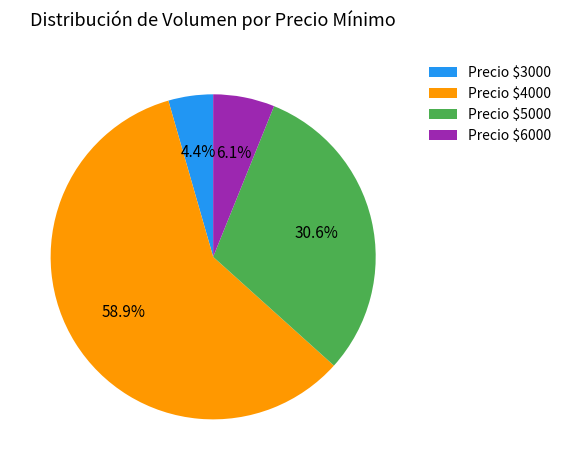

Which slice is the smallest?

Precio $3000